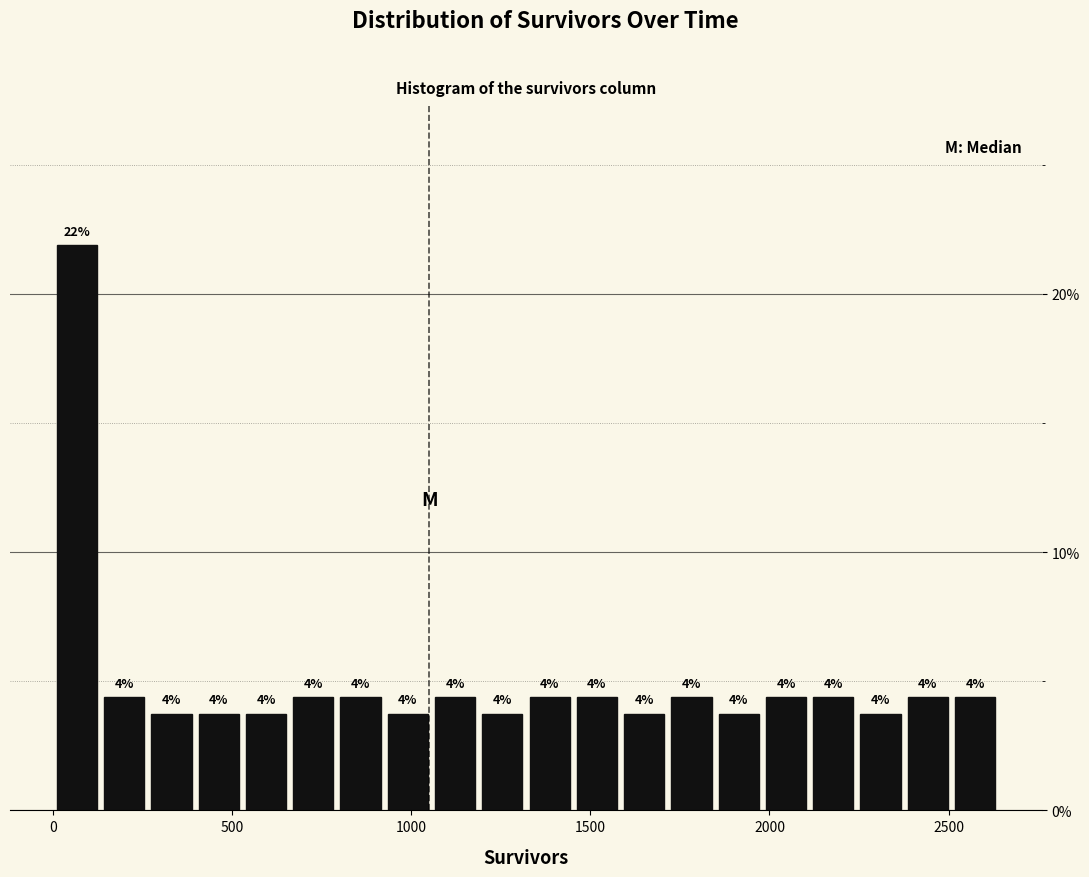

Read against the x-axis, roughly where is the centre of the tallest bar?

50